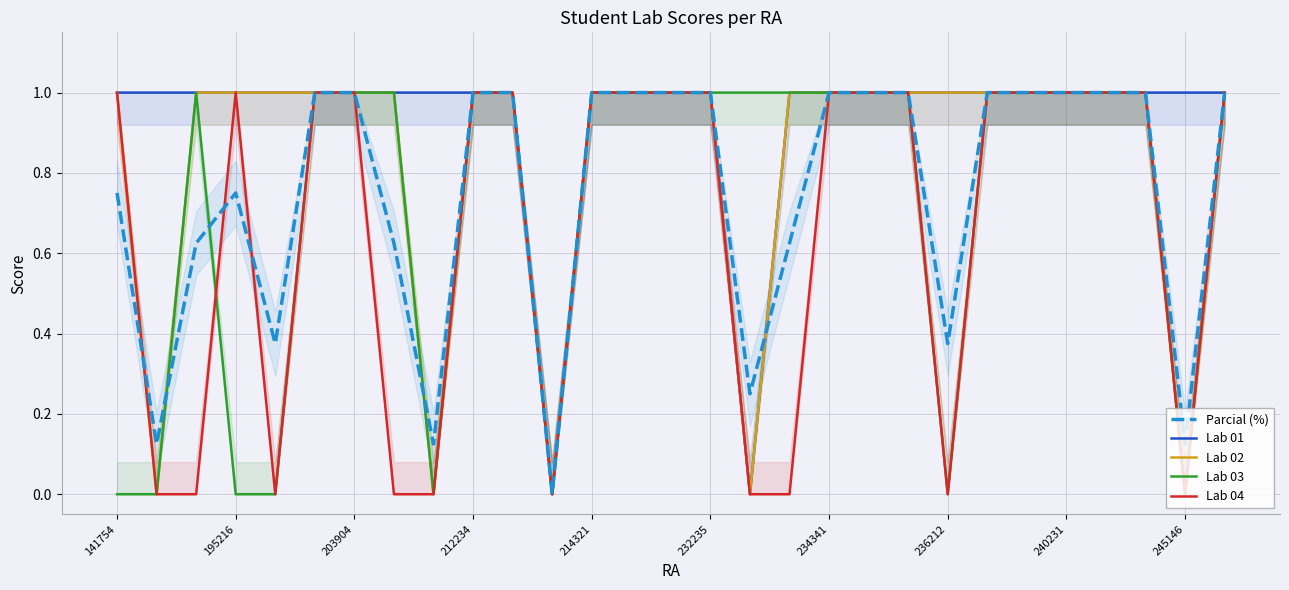

Rank the series by their maximum value, from lowest to highest.

Parcial (%), Lab 01, Lab 02, Lab 03, Lab 04